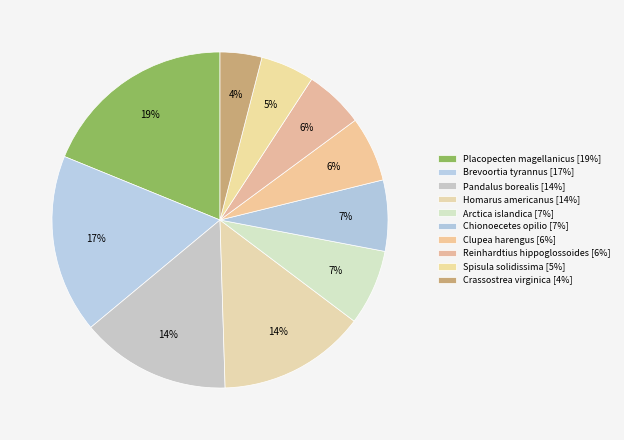

Rank the categories by value from highest to lowest.

Placopecten magellanicus, Brevoortia tyrannus, Pandalus borealis, Homarus americanus, Arctica islandica, Chionoecetes opilio, Clupea harengus, Reinhardtius hippoglossoides, Spisula solidissima, Crassostrea virginica